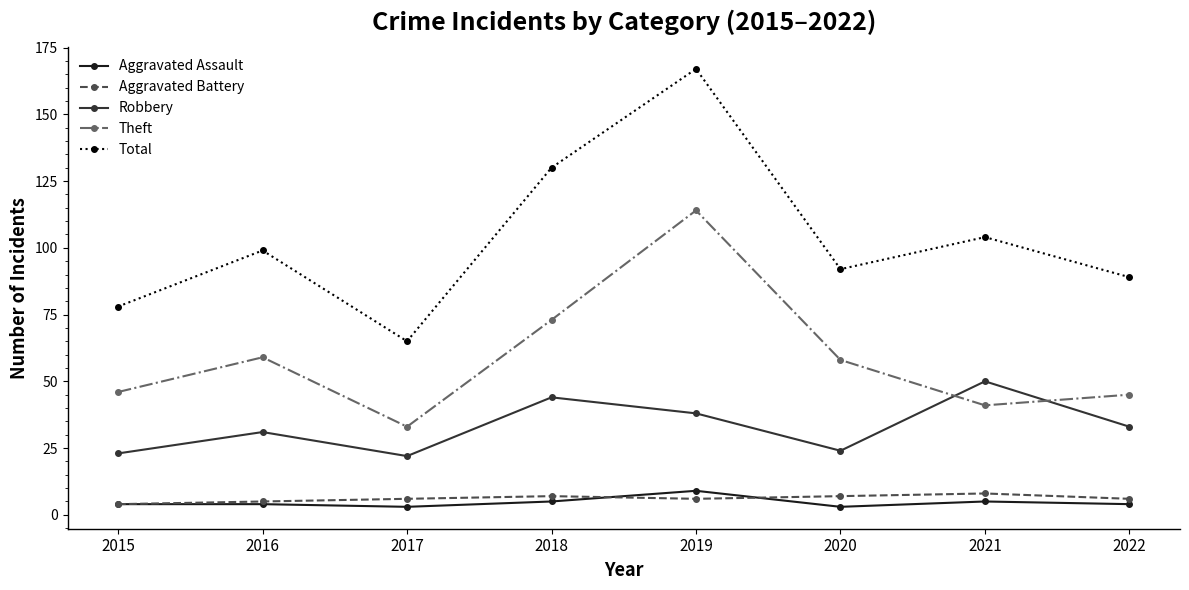

At which category is the sum across all series the highest?

2019